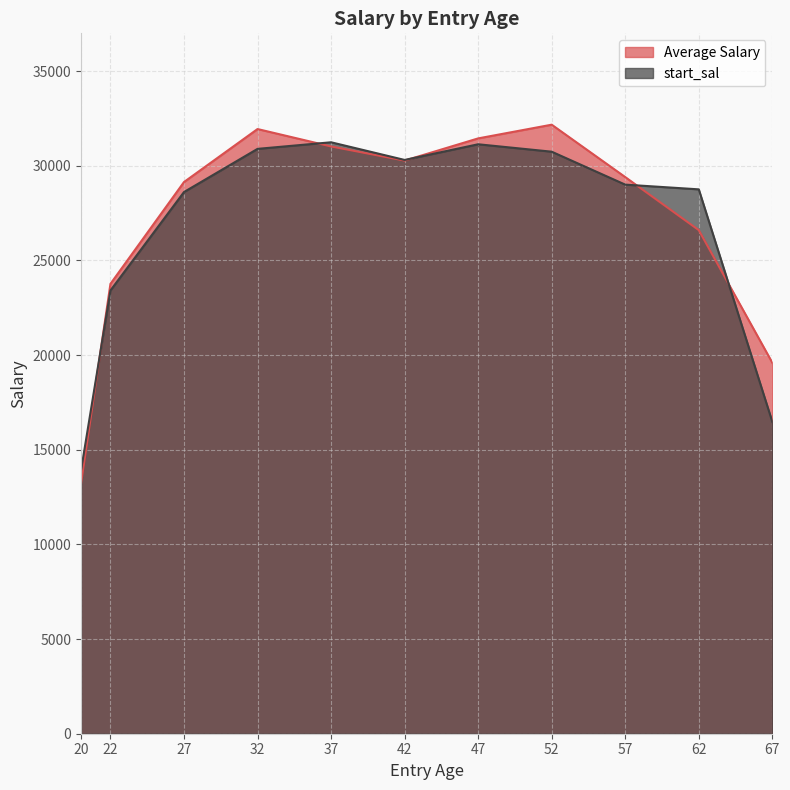

Count the number of categories in the chart.

11